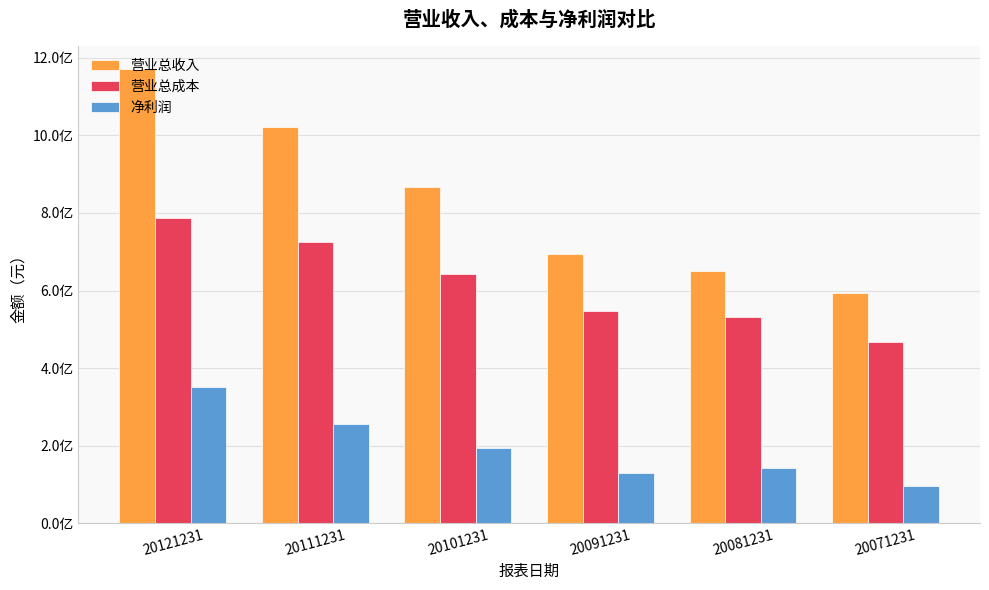

The value of 营业总成本 at 20121231 is 1189205246. True or false?

False